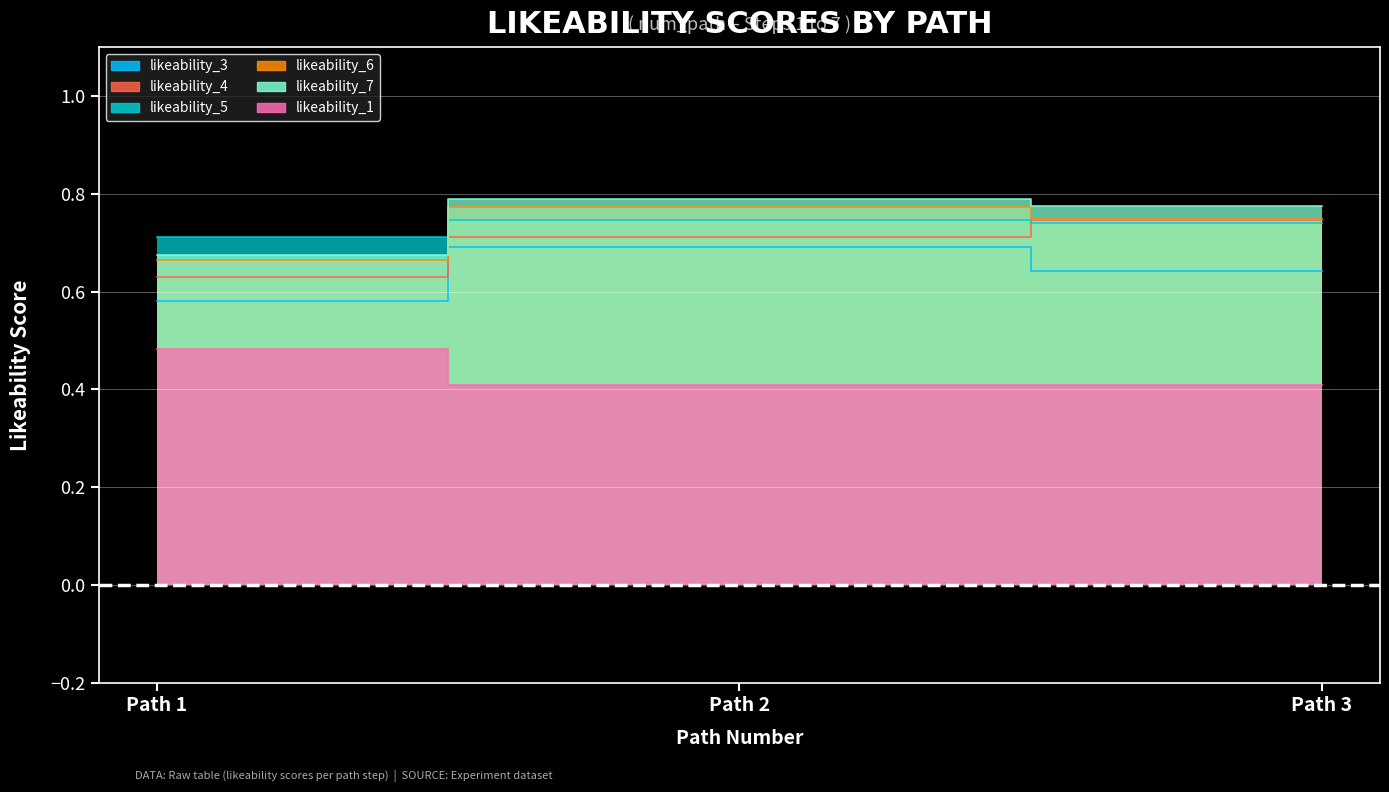

List the labels in order of likeability_1 value, largest first.

Path 1, Path 2, Path 3